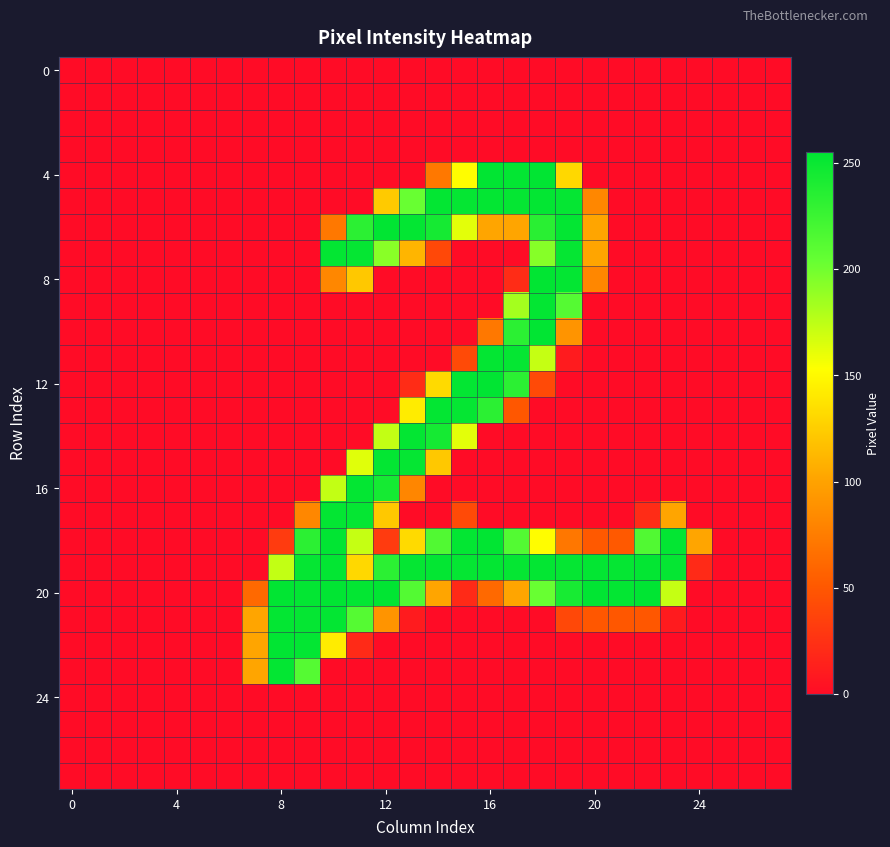

At how many categories does at least one series exceed 43?

18